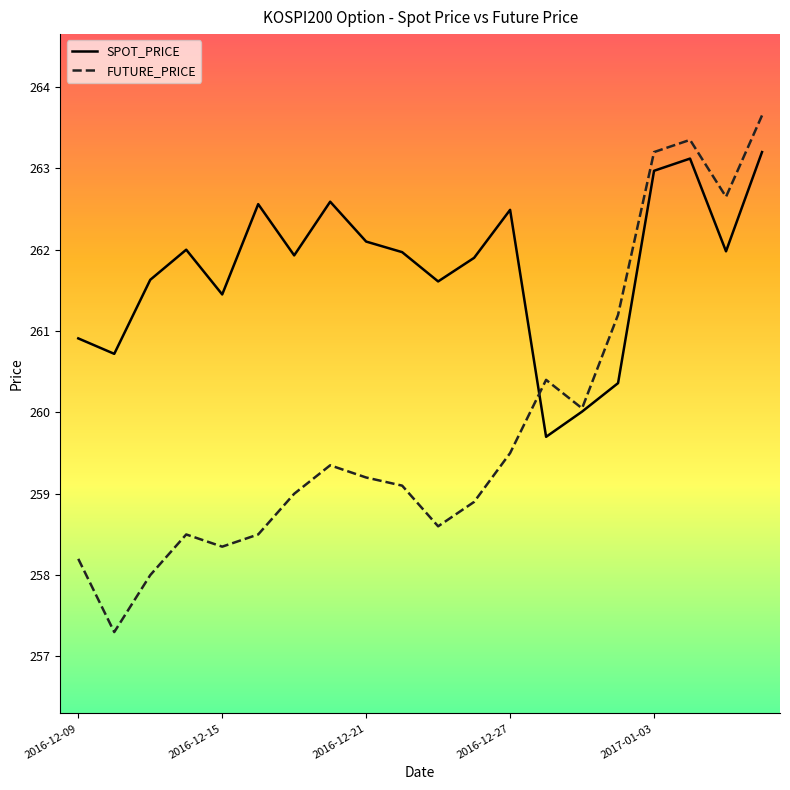

Which series has the widest spread of values?

FUTURE_PRICE